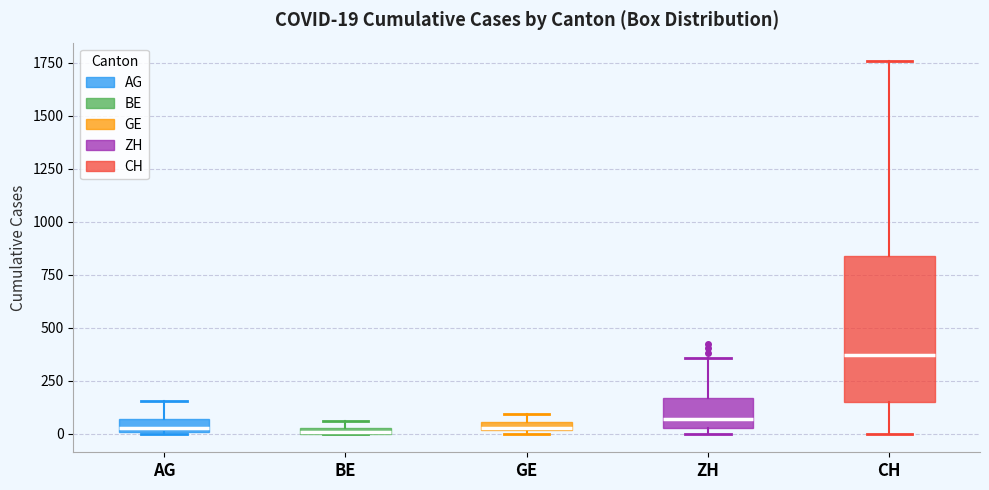

Which box is the tallest, from its lower edge to its upper edge?

CH